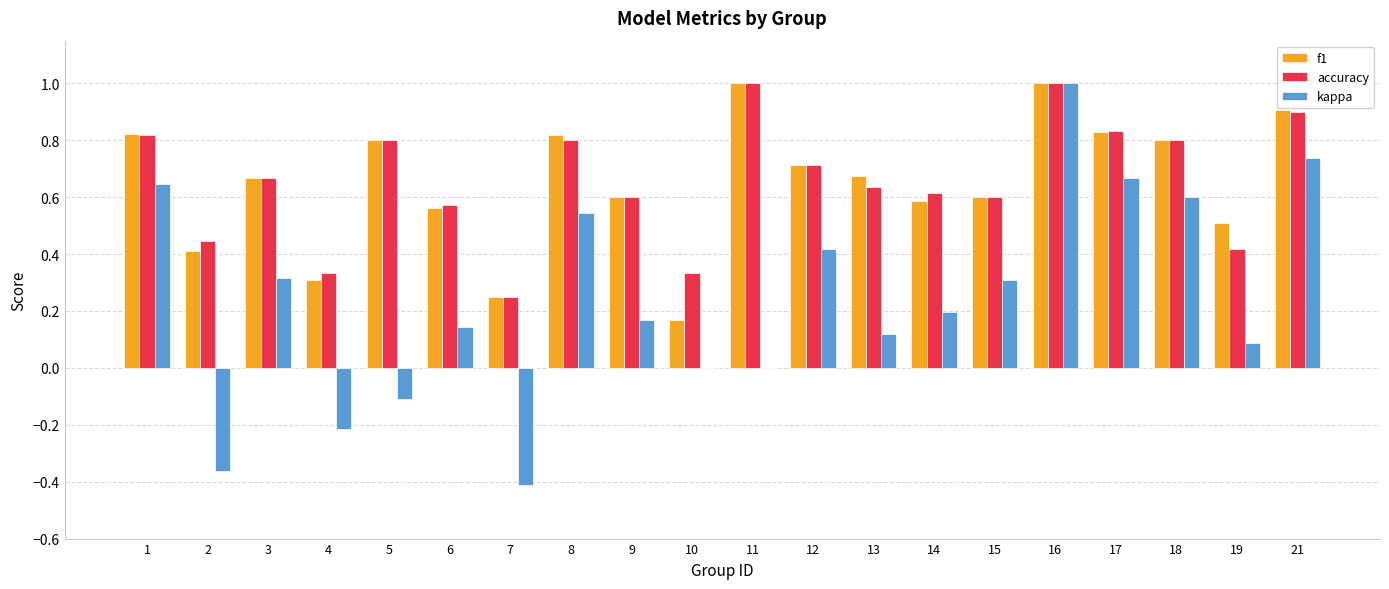

The value of kappa at 10 is -0.7. True or false?

False